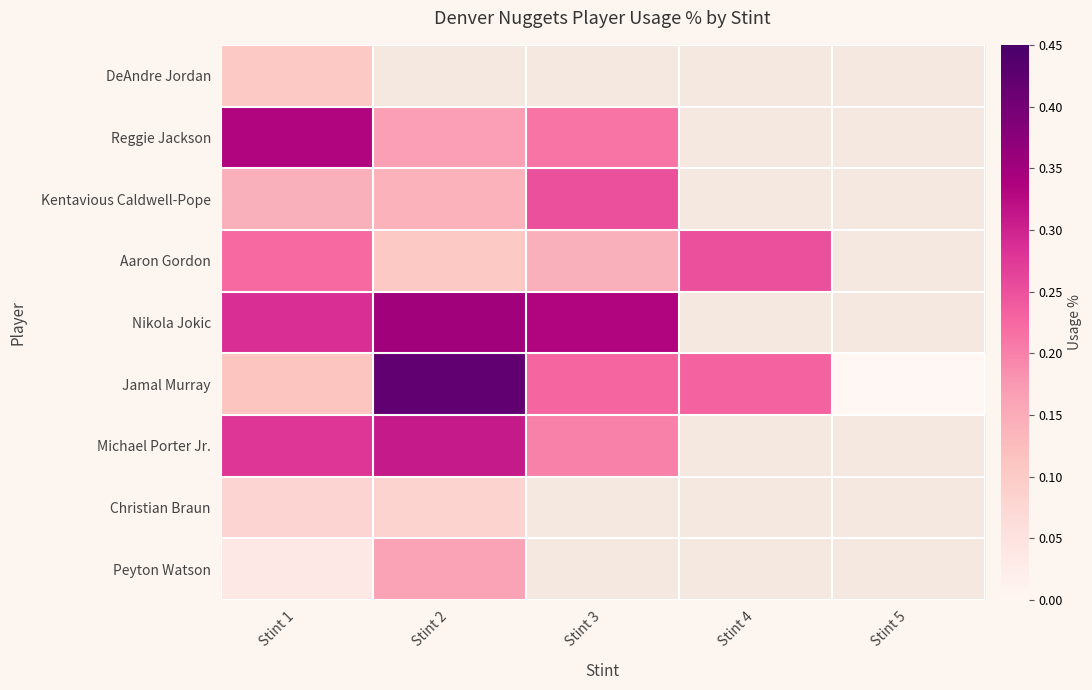

What is the highest value of the Christian Braun series?

0.1